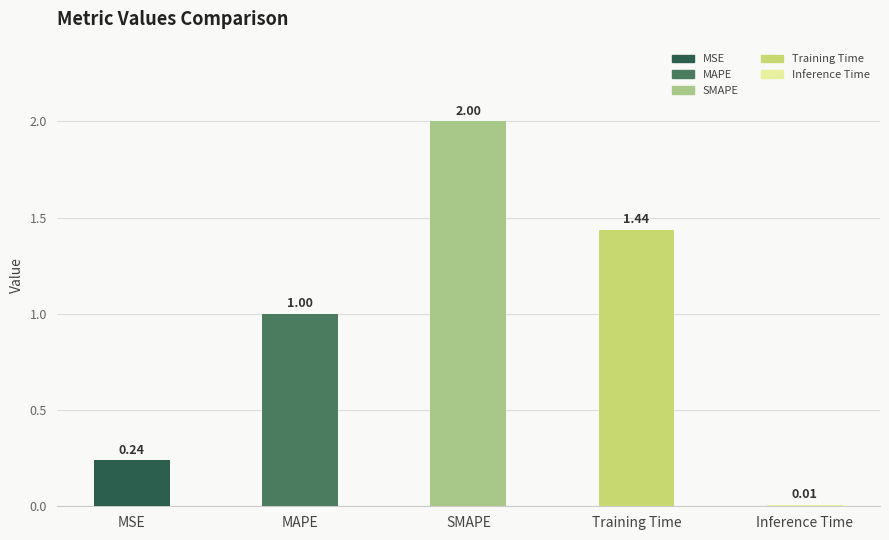

What is the maximum value shown in the chart?

2.0